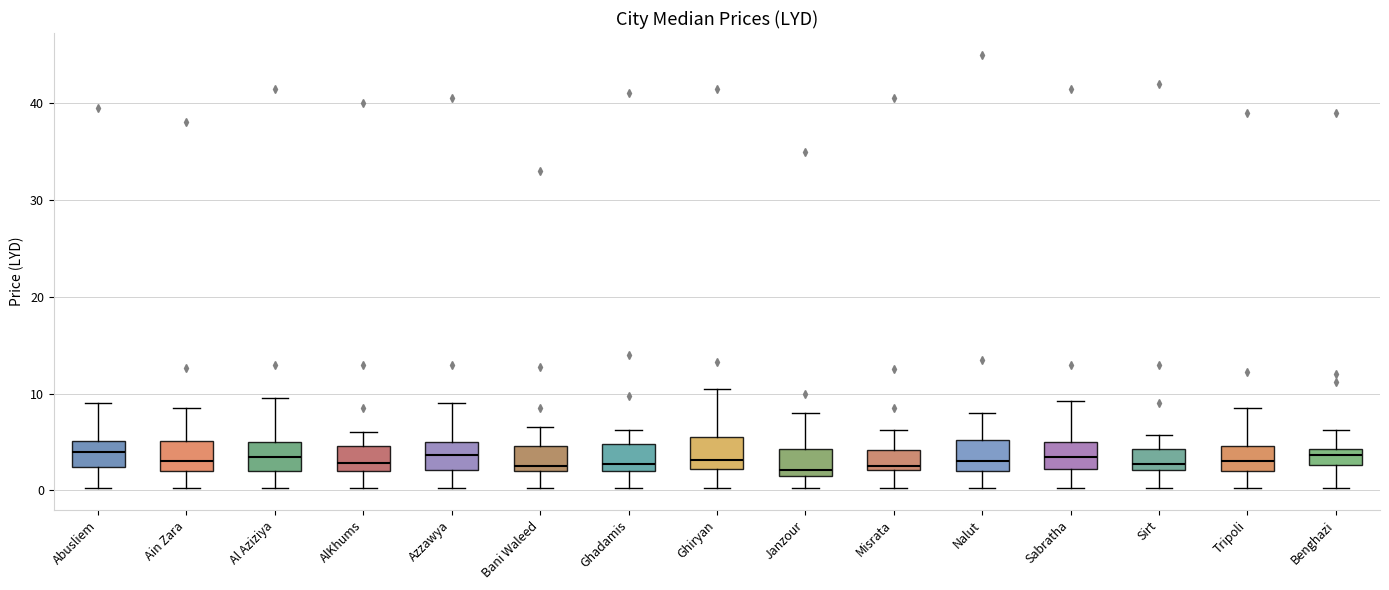

Where does the lower whisker of the box for Abusliem end on the y-axis? The values are not printed on the chart, so give them approximately, as read against the axis.

0